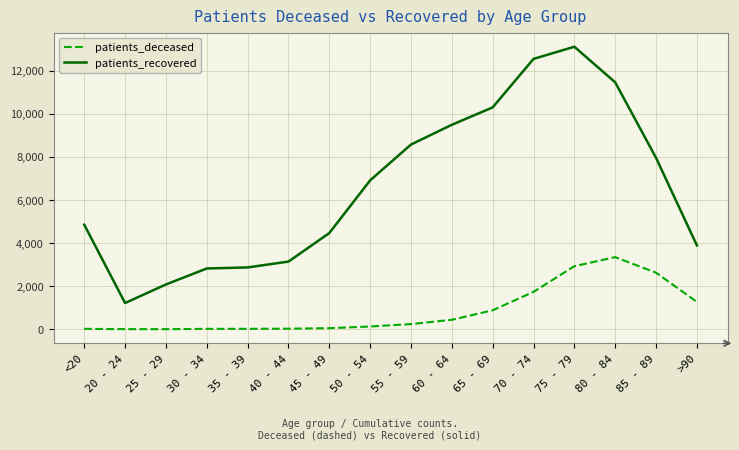

What is the difference between the maximum and minimum values in the patients_recovered series?

11896